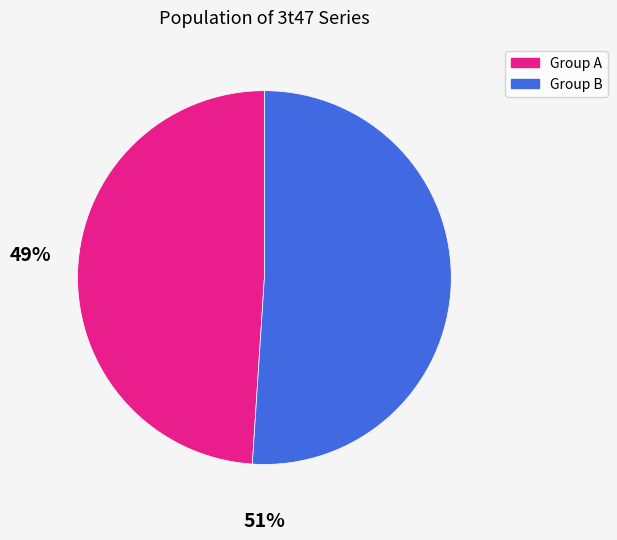

Is it true that Group A is 49% of the pie?

True